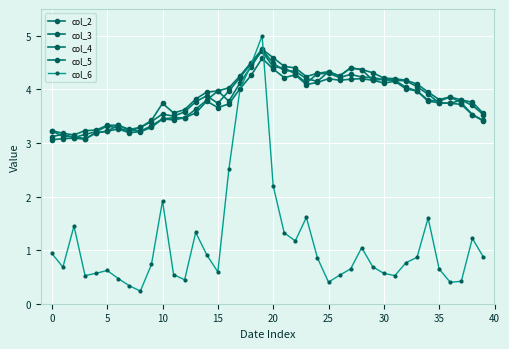

How many interior local peaks does the col_4 series have?

9